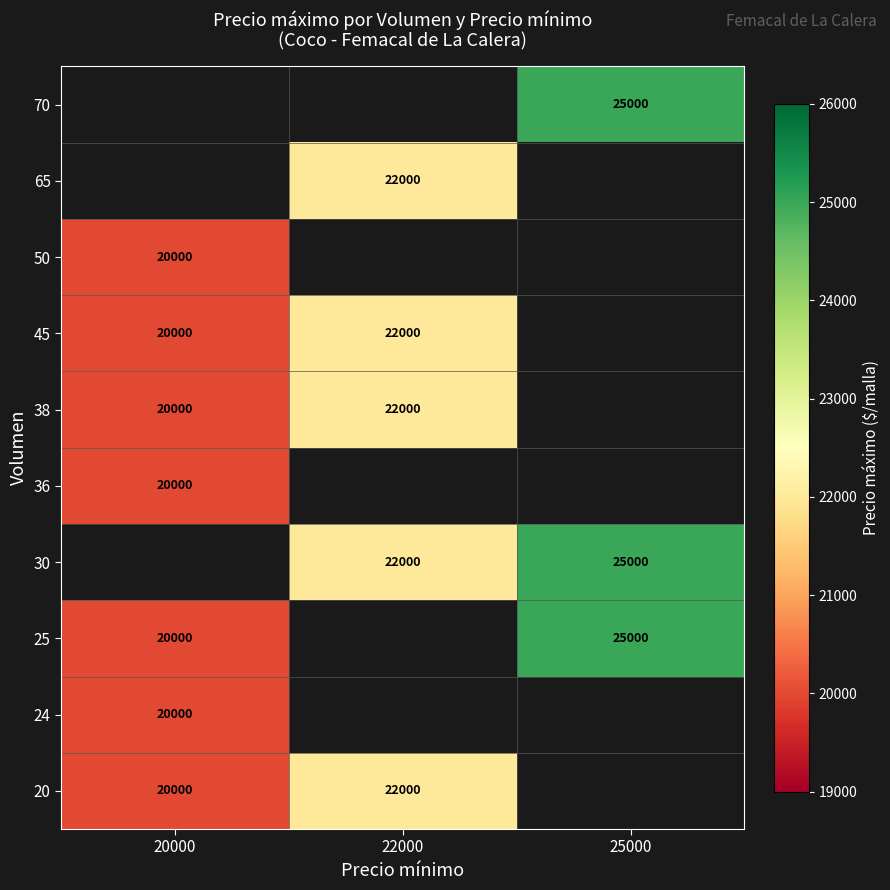

True or false: 45 has a value of 4528 at 22000.

False